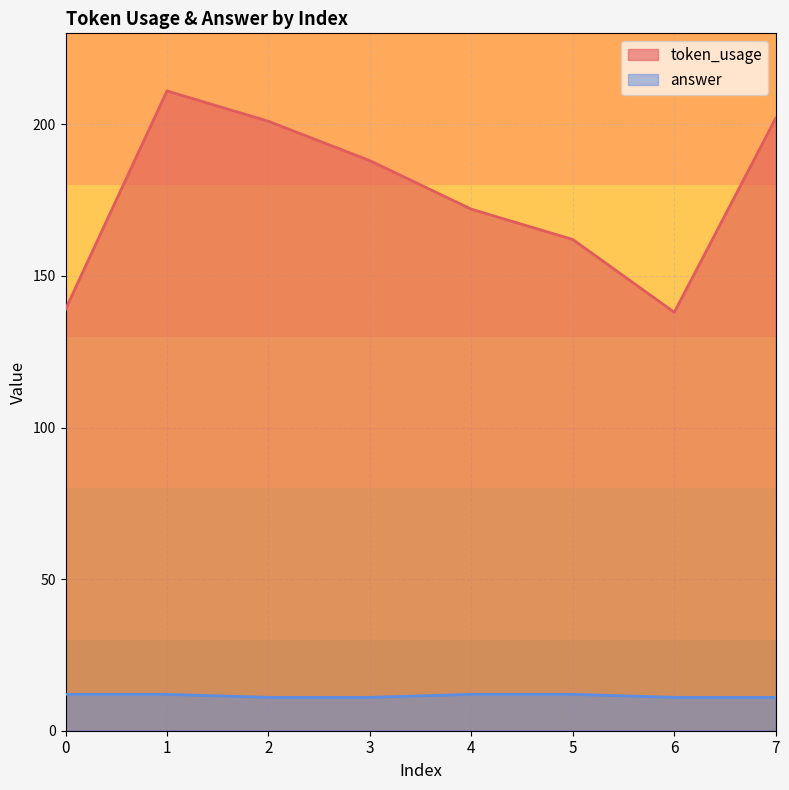

Which series has the largest range (max minus min)?

token_usage